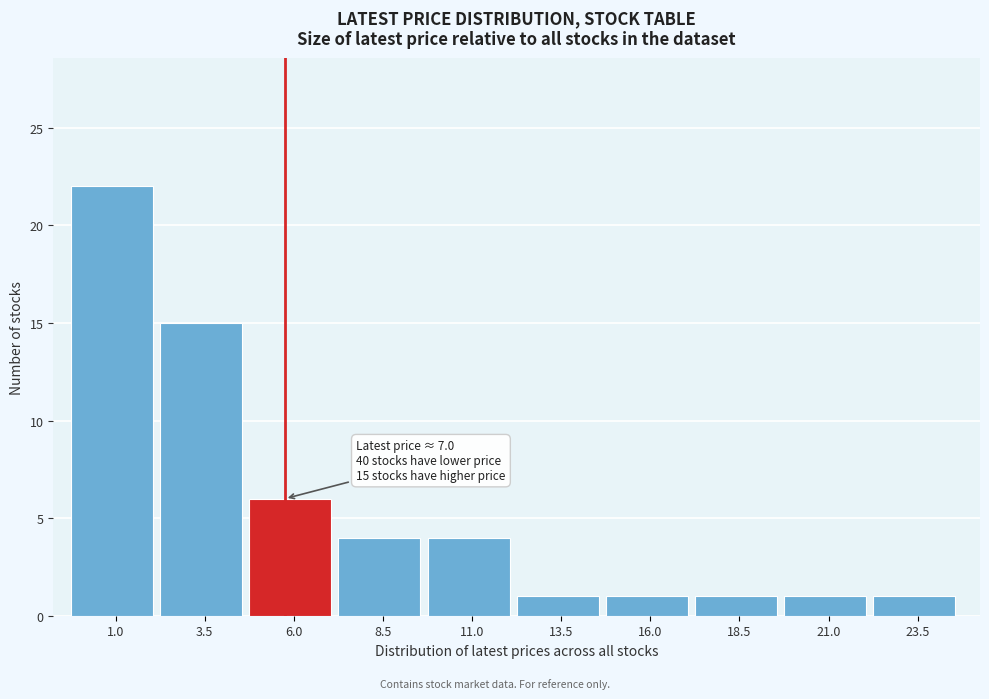

Reading left to right, what are all the values shown in this chart?

1.0=22	3.5=15	6.0=6	8.5=4	11.0=4	13.5=1	16.0=1	18.5=1	21.0=1	23.5=1